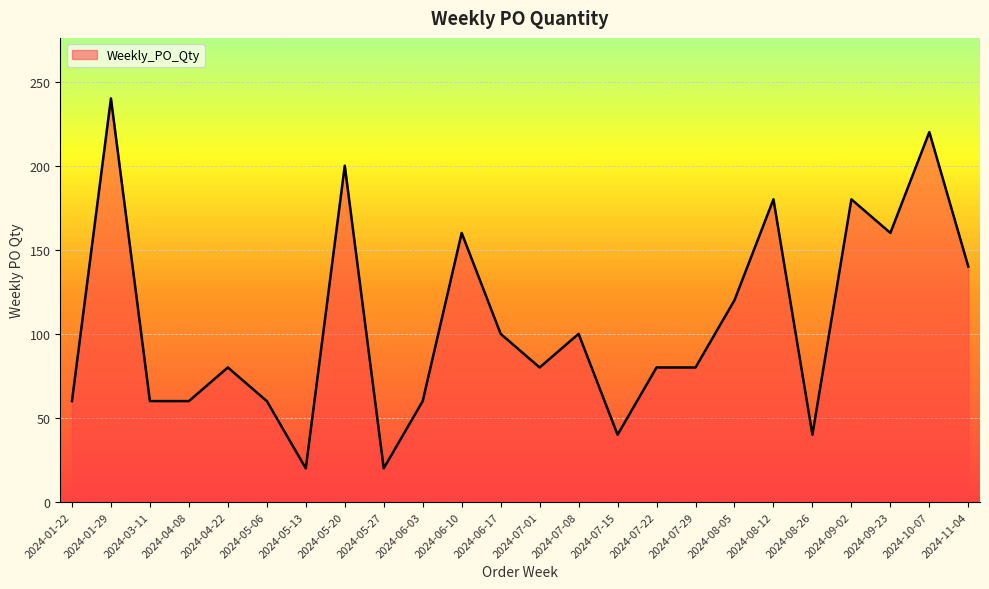

Read the value at 2024-07-22, to the nearest 50.

100